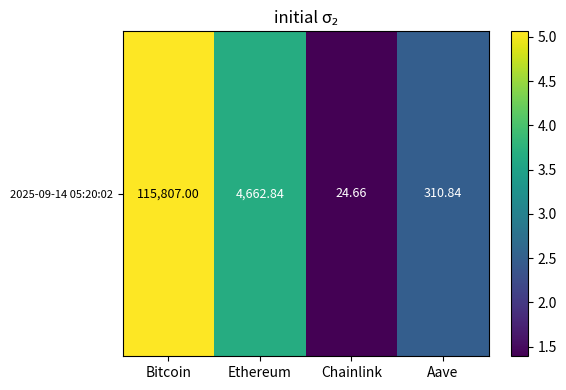

Is it true that the value at Aave is 1.6?

False